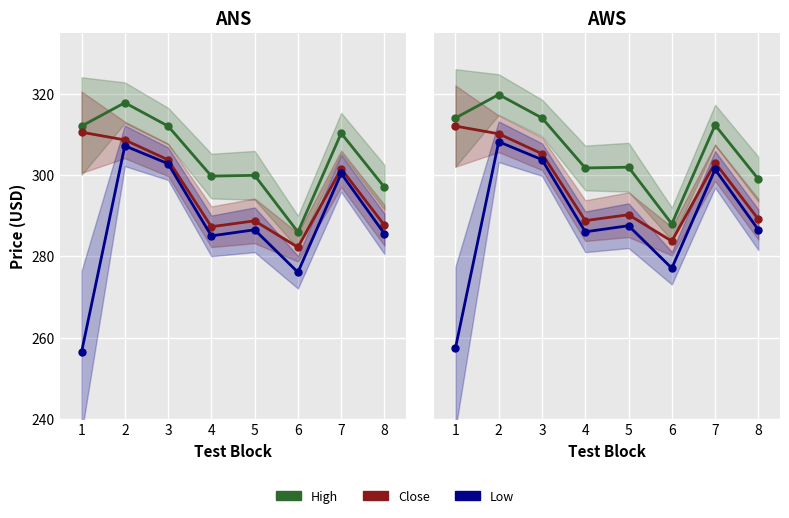

In High, how many points are higher than both neighbors (excluding endpoints)?

3